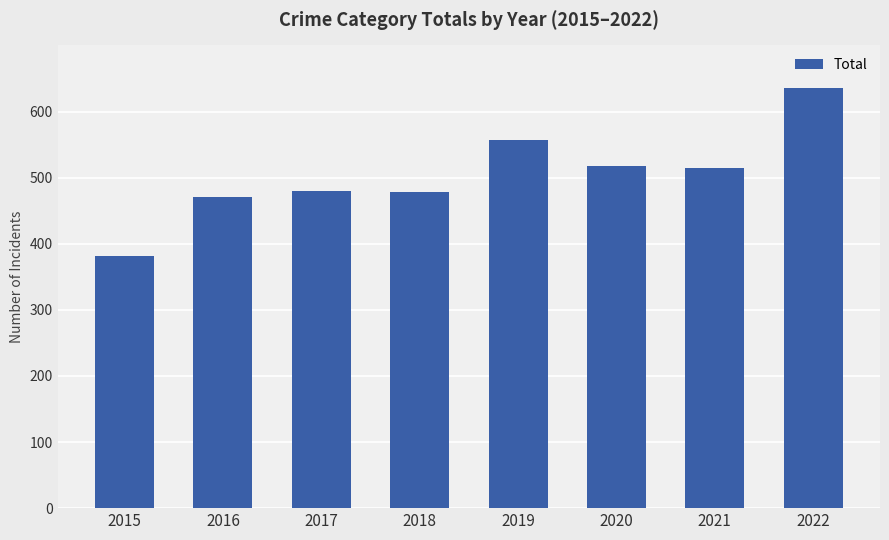

How many values are below 514?

4